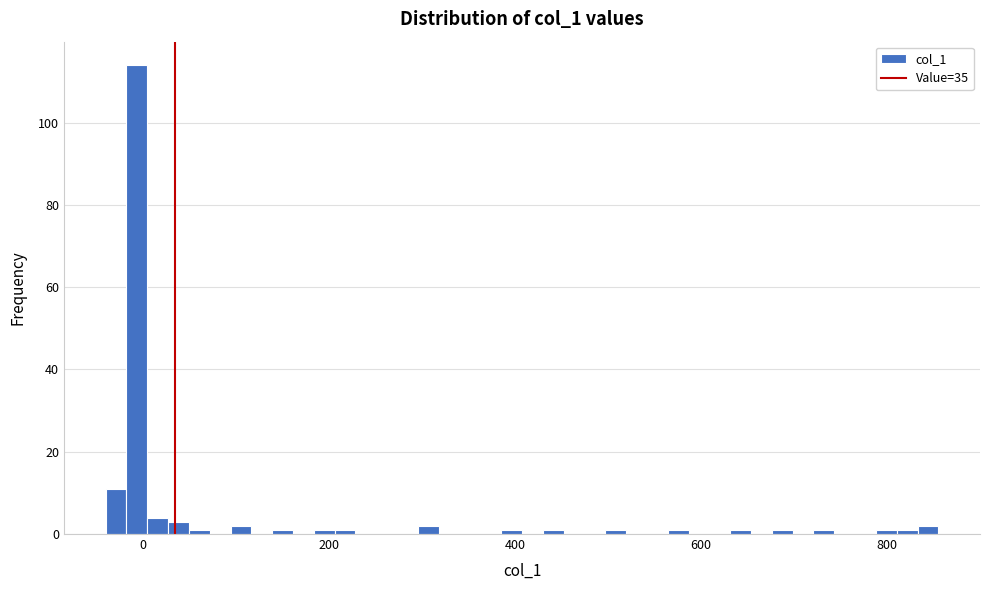

Around what value on the x-axis is the tallest bar? Give the approximate position of its centre, as read against the axis.

0